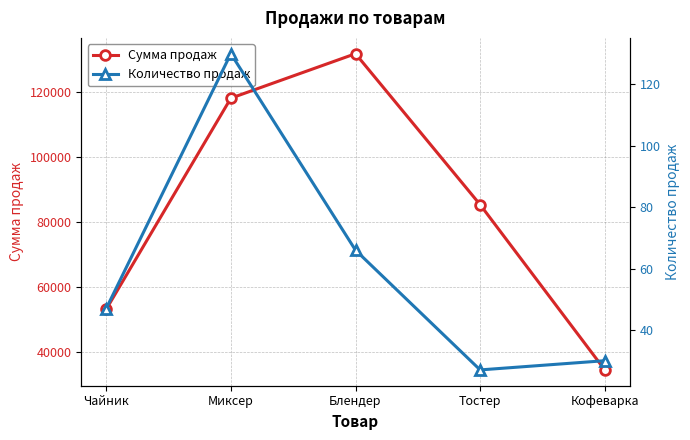

What are all the series names shown in the legend?

Сумма продаж, Количество продаж